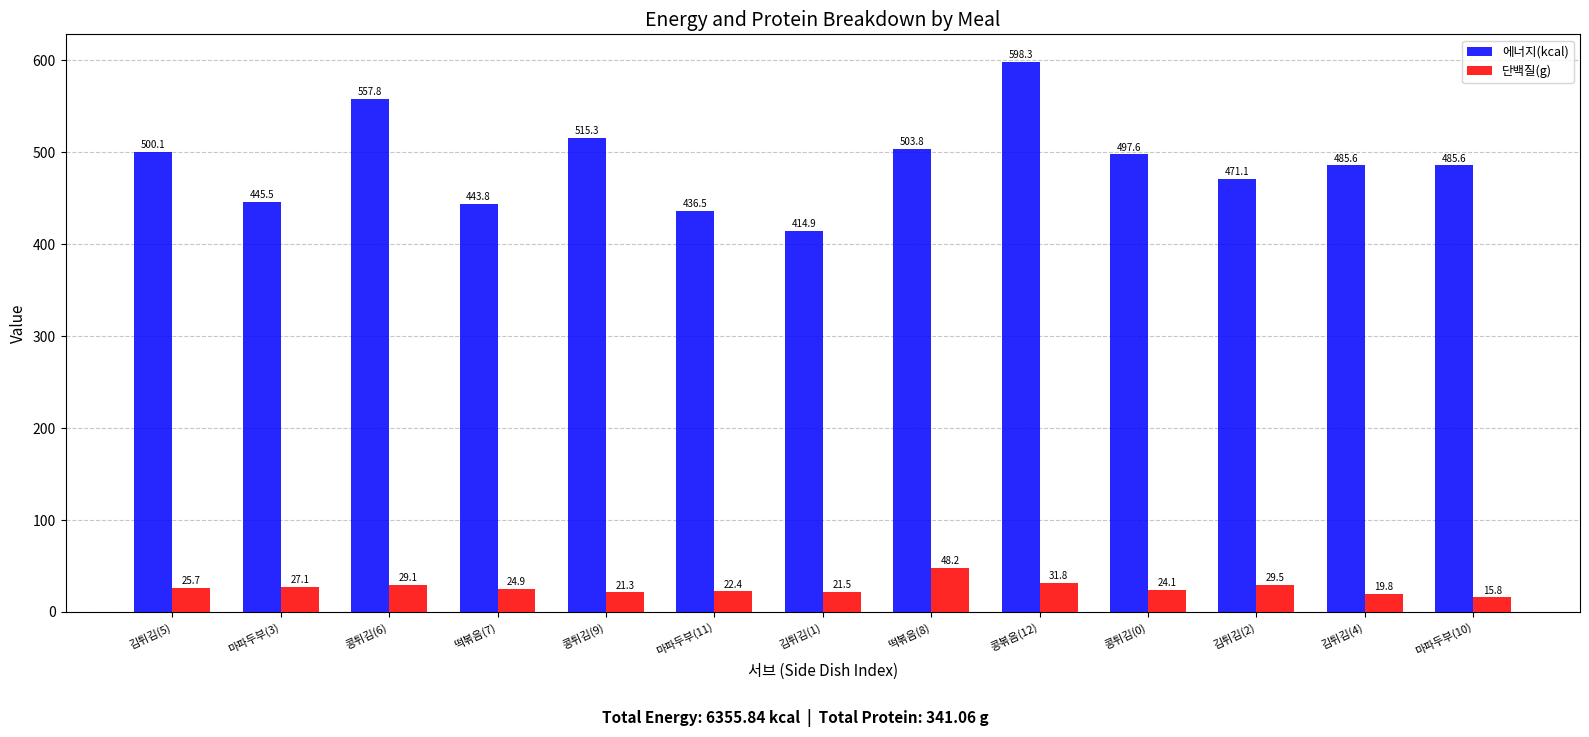

What position from the left is 콩튀김(6)?

3